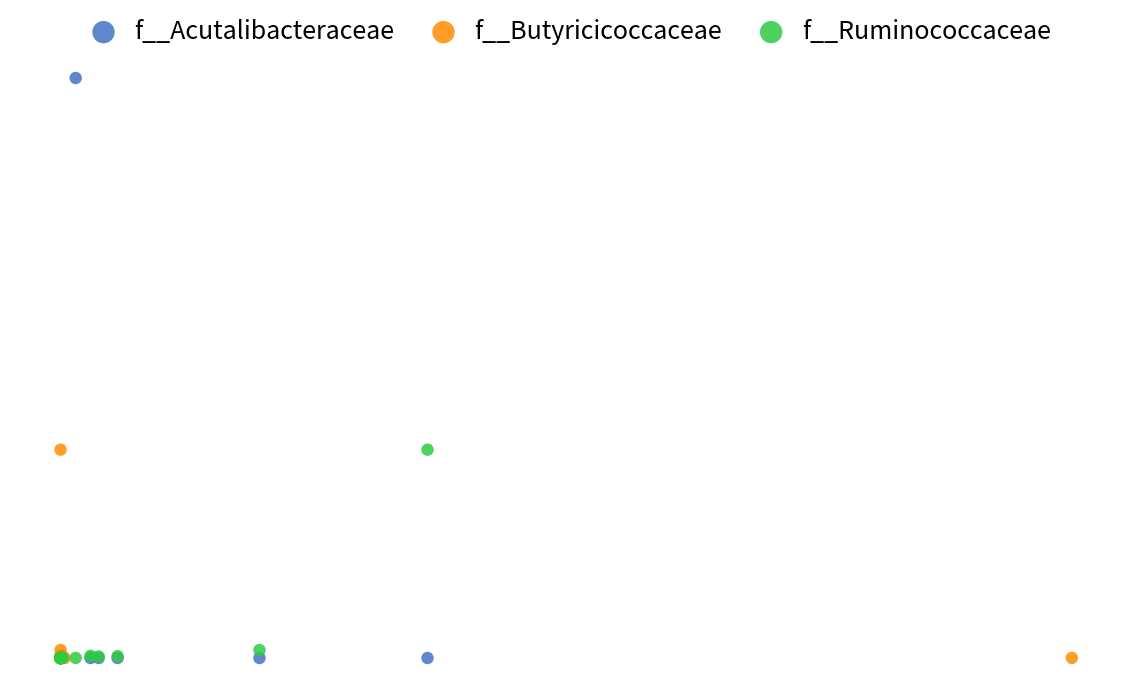

What are all the series names shown in the legend?

f__Acutalibacteraceae, f__Butyricicoccaceae, f__Ruminococcaceae